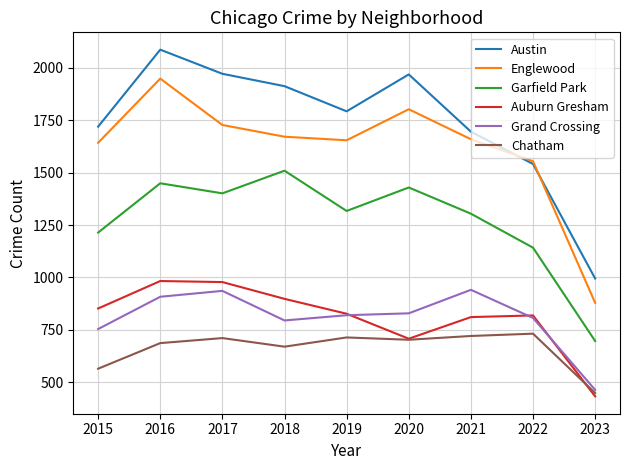

What is the difference between the Auburn Gresham values at 2016 and 2017?

5